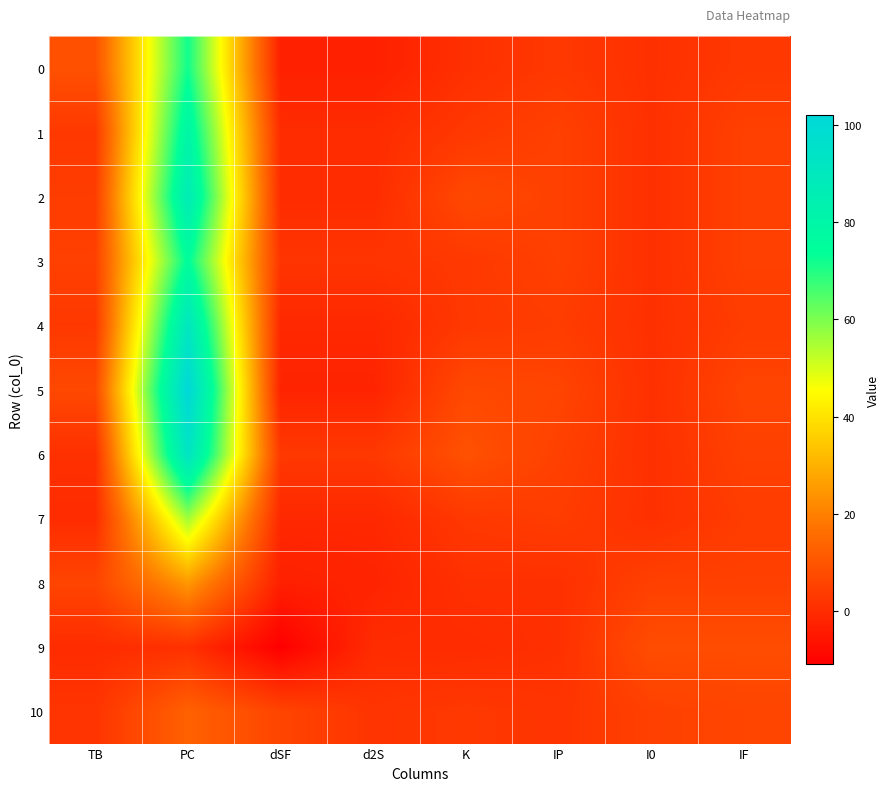

What is the maximum value shown in the chart?

102